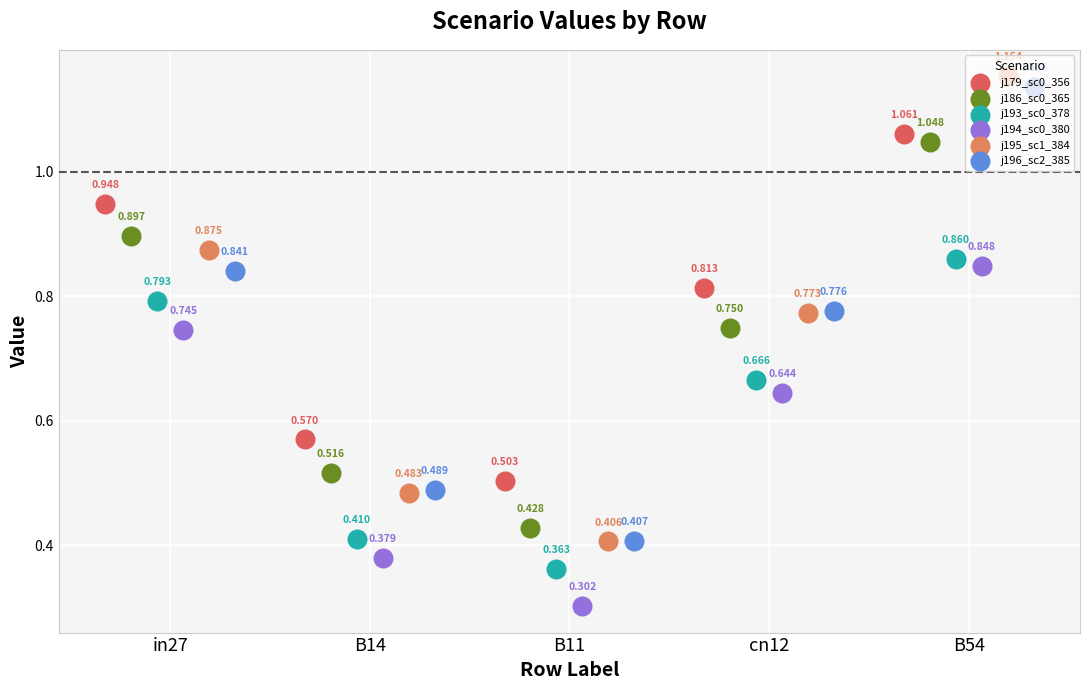

At which category is the sum across all series the highest?

B54